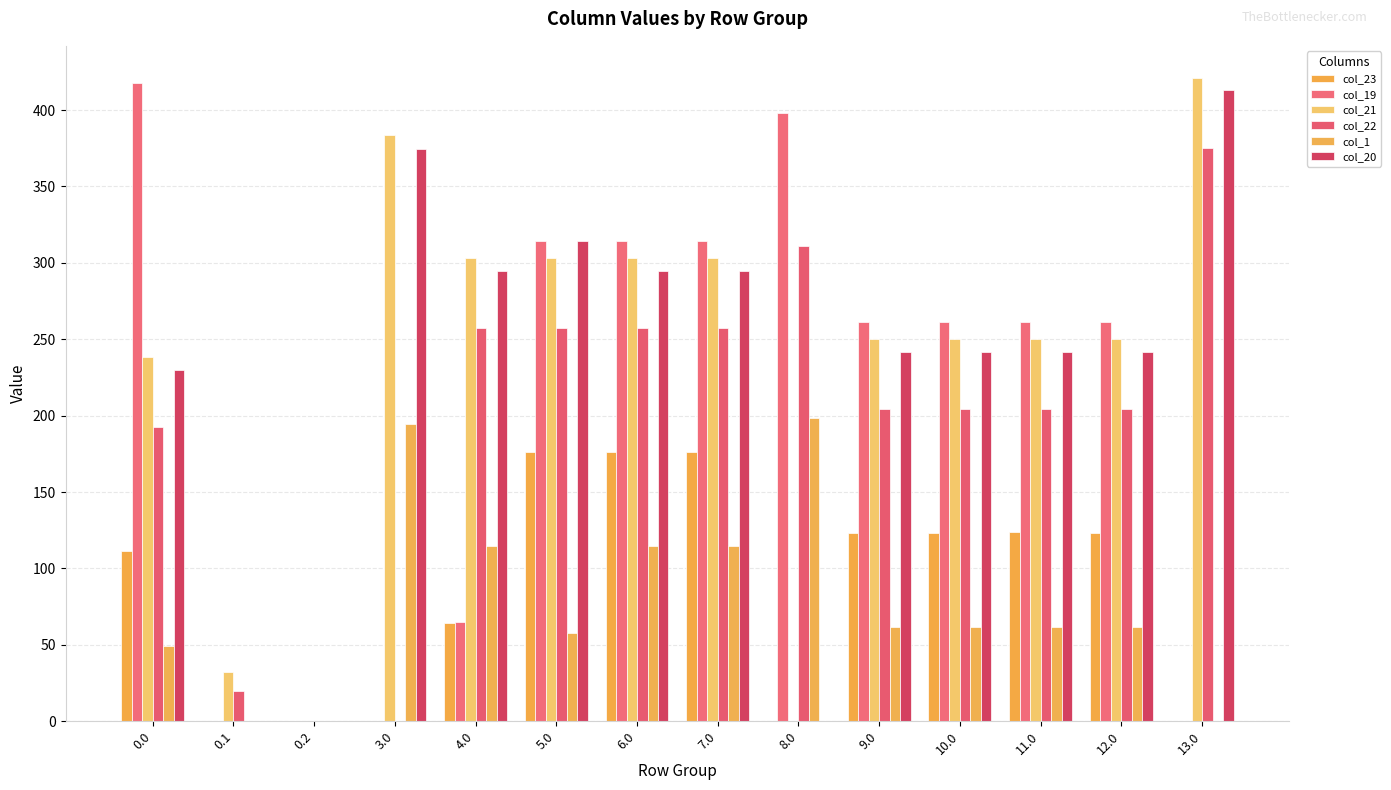

How many groups of bars are there?

14